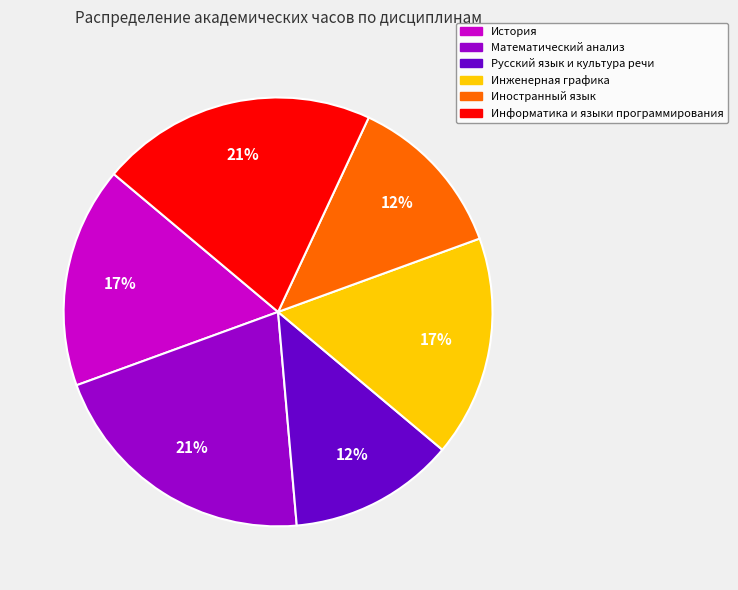

How many slices are in this pie chart?

6